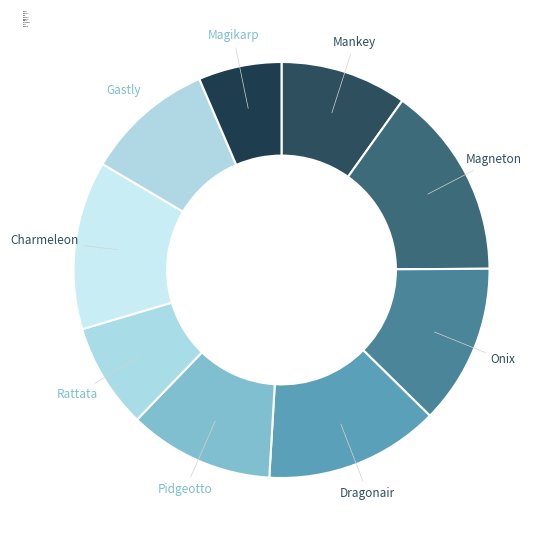

What is the total percentage of Magikarp and Gastly?

16.5%